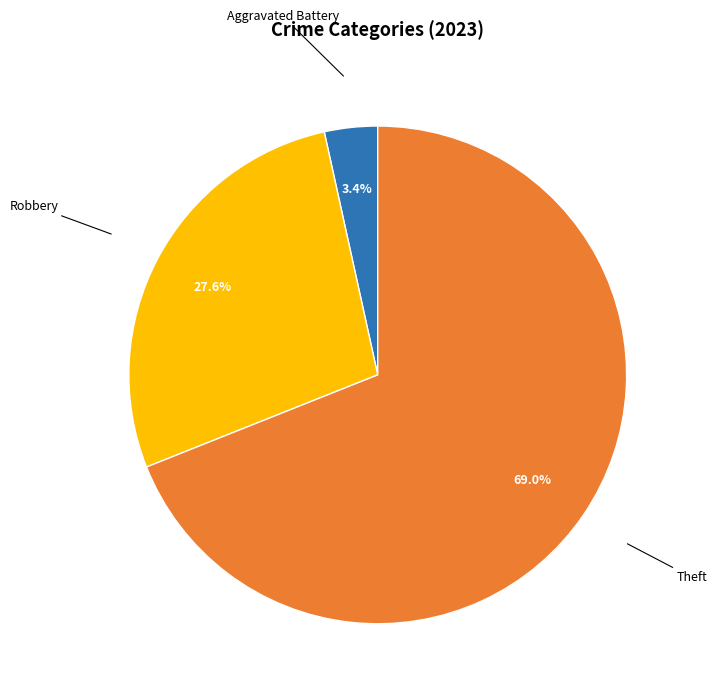

How many slices are in this pie chart?

3